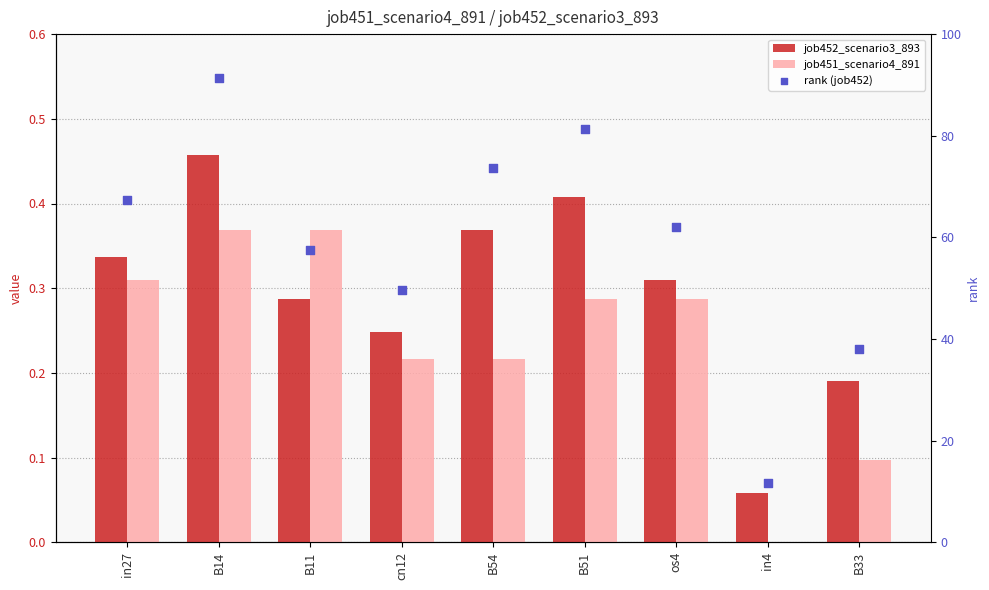

Which series contains the highest Y value?

rank (job452)